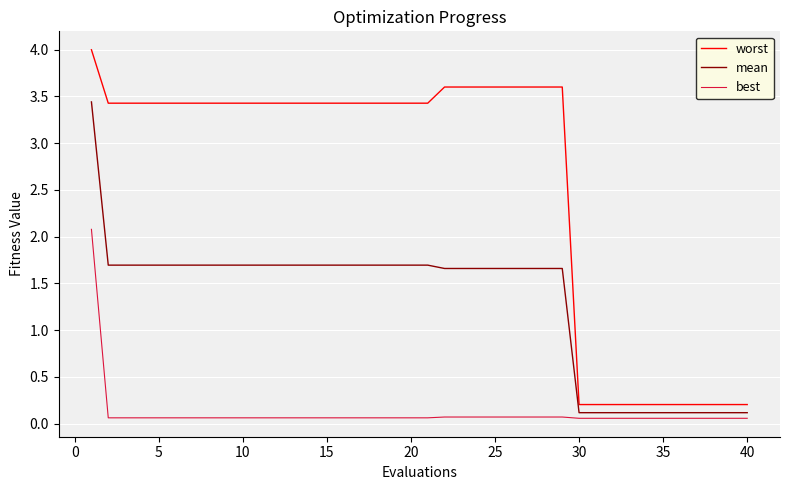

What is the maximum value shown in the chart?

4.0